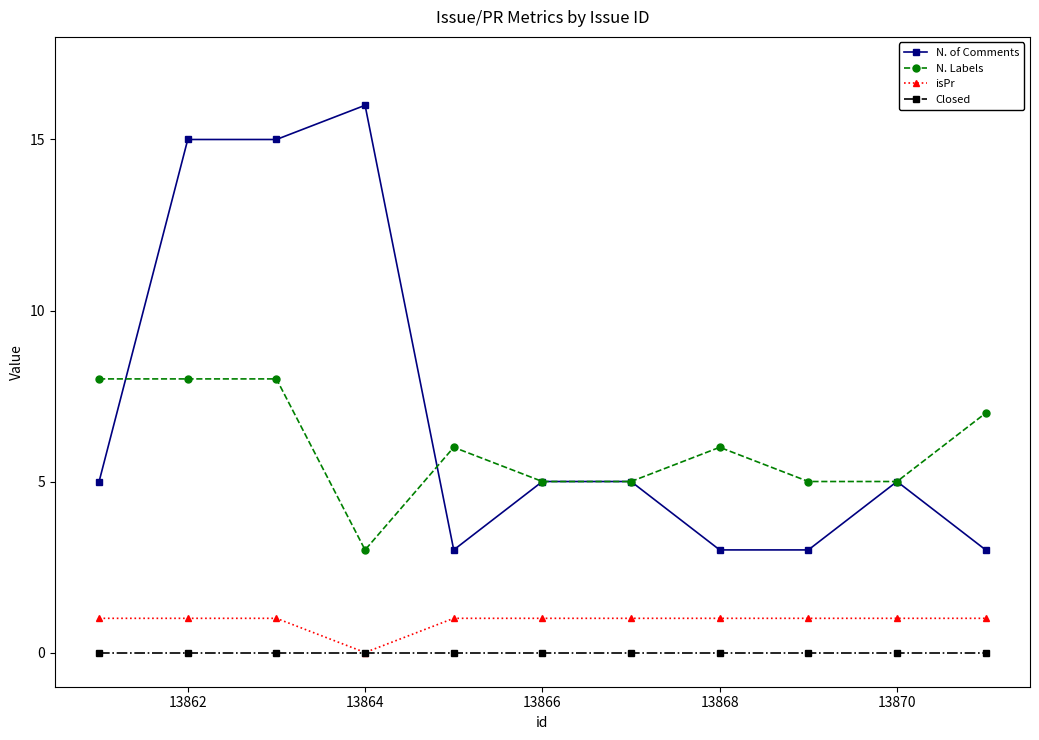

What is the maximum value for N. of Comments?

16